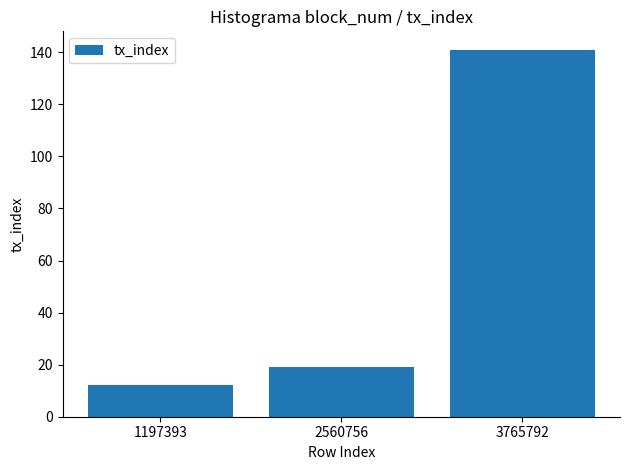

What value does the data have at 3765792, to the nearest 50?

150